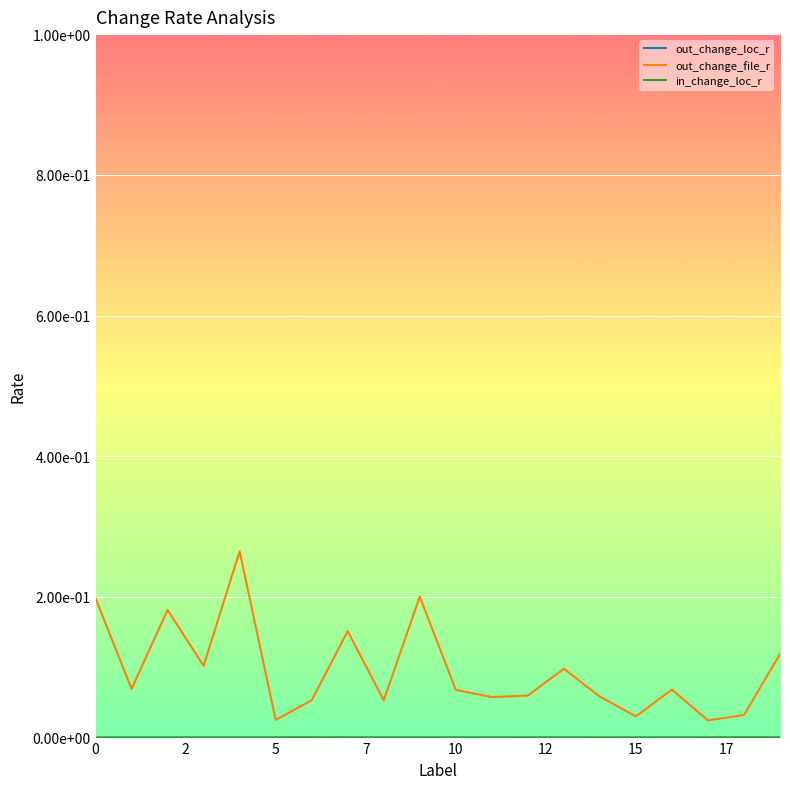

True or false: in_change_loc_r and out_change_file_r intersect in this chart.

False